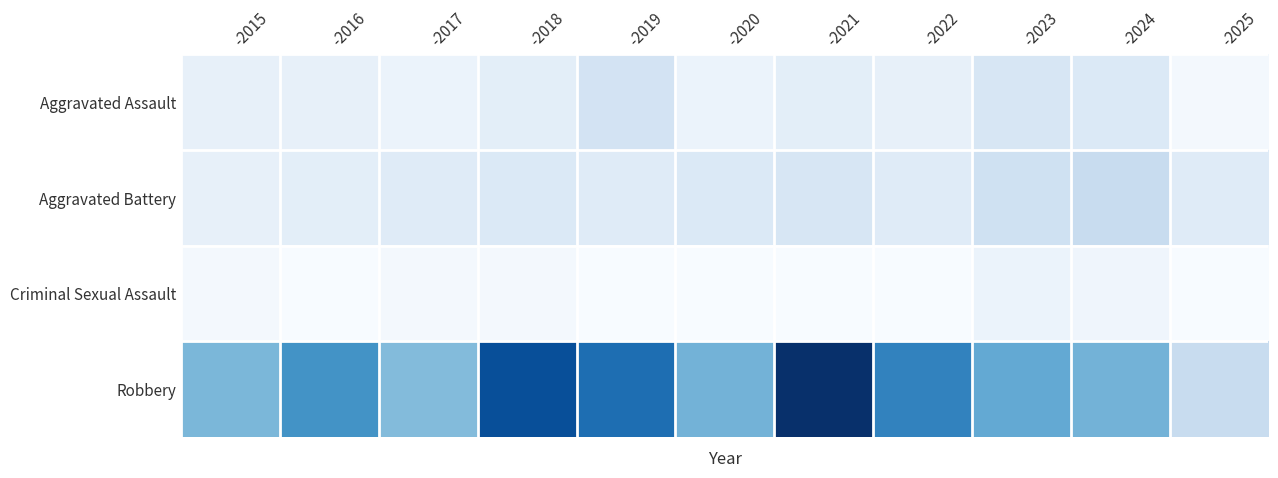

What is the total value across all series at -2022?

44